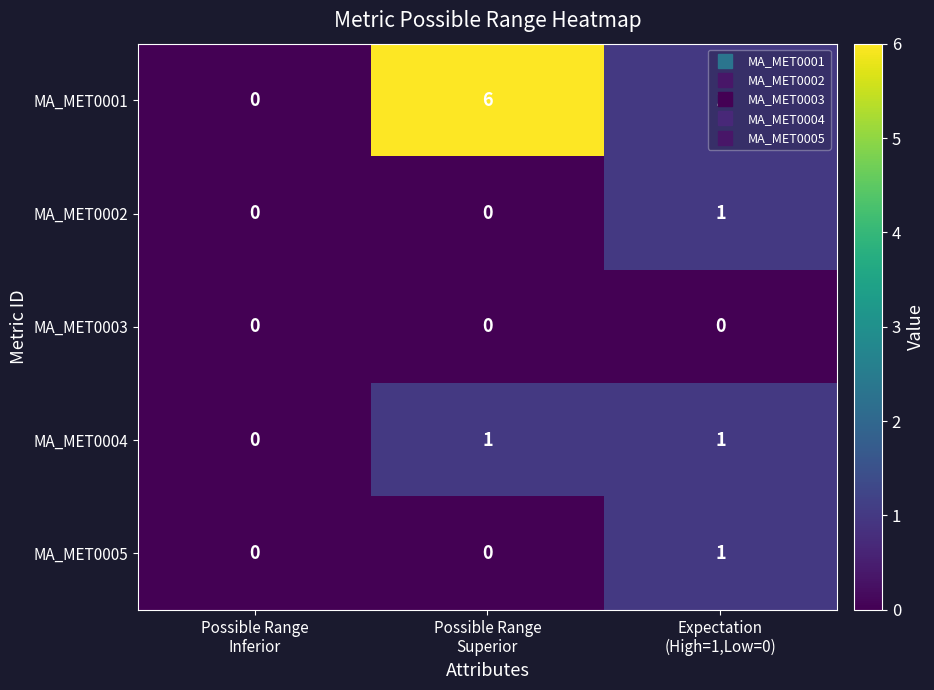

Which series has the largest total across all categories?

MA_MET0001